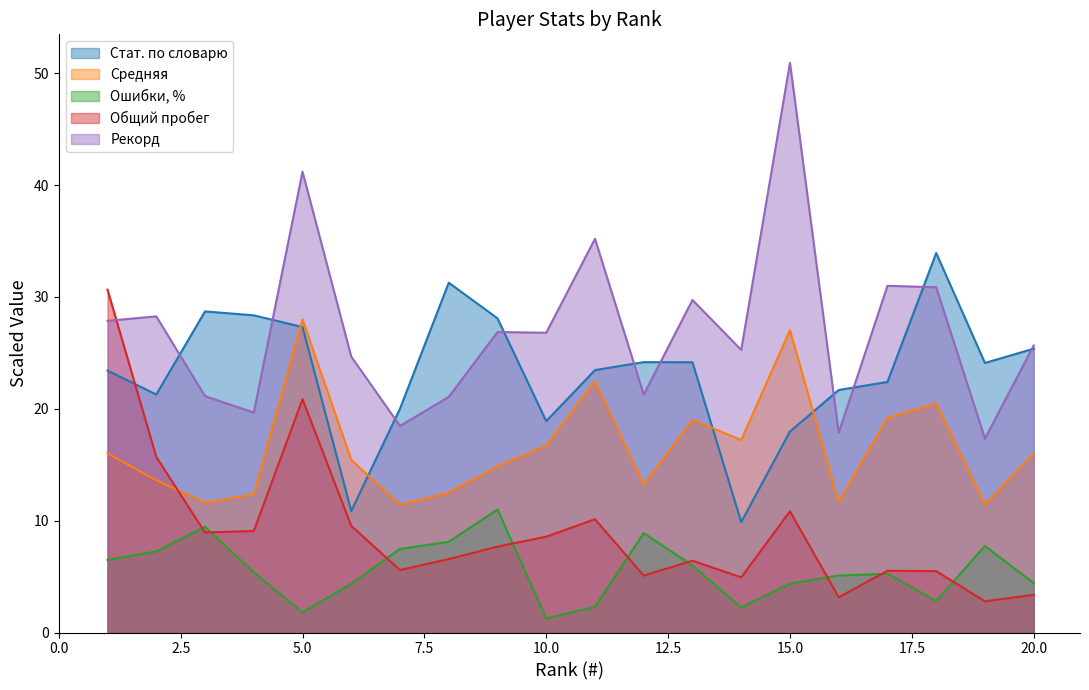

True or false: Рекорд and Средняя intersect in this chart.

False